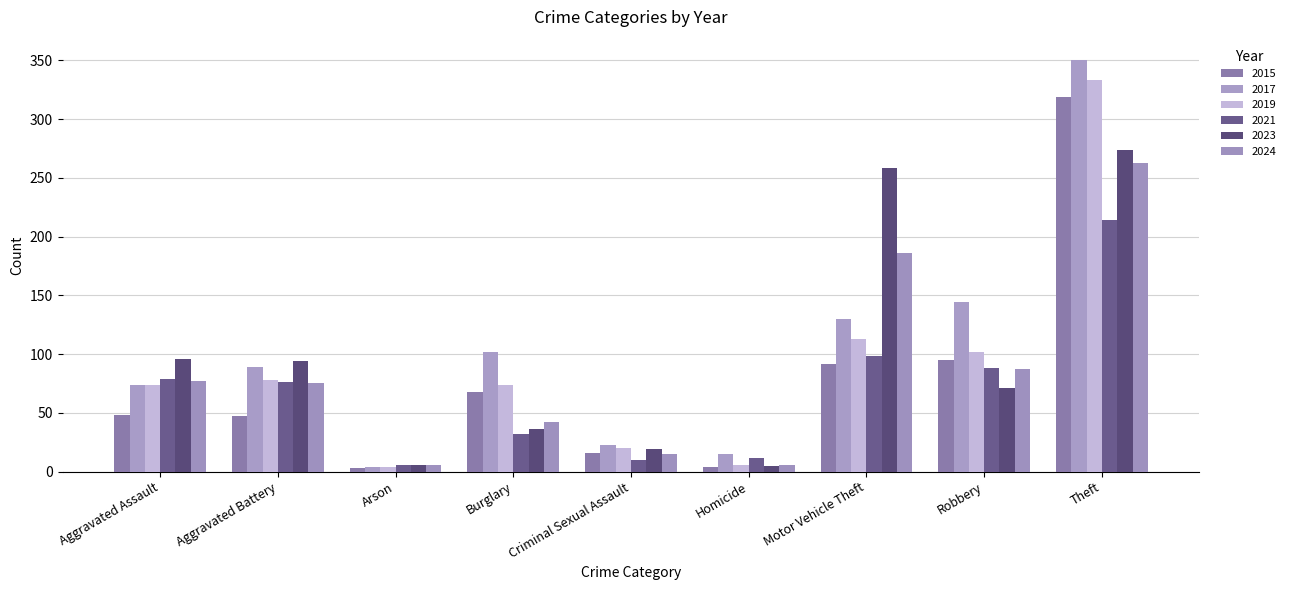

At how many categories does at least one series exceed 70?

6